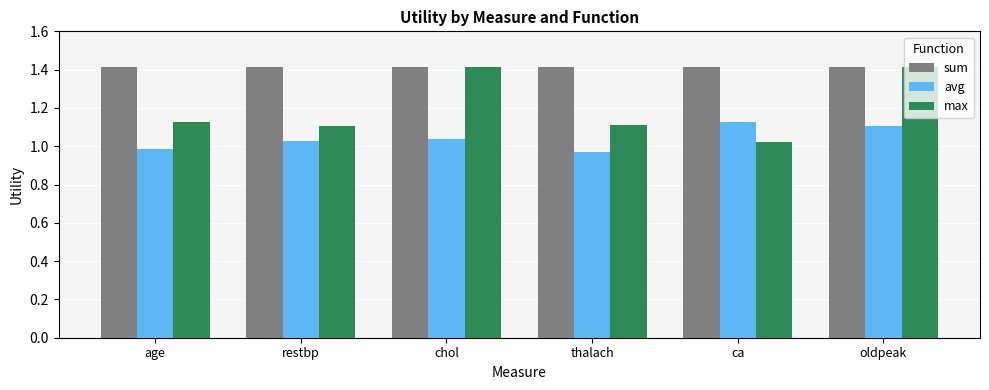

Is the value of max at age greater than the value of sum at oldpeak?

No